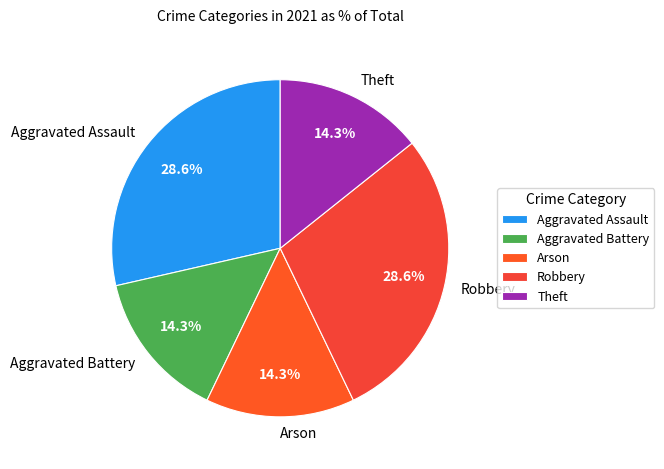

How many slices are in this pie chart?

5